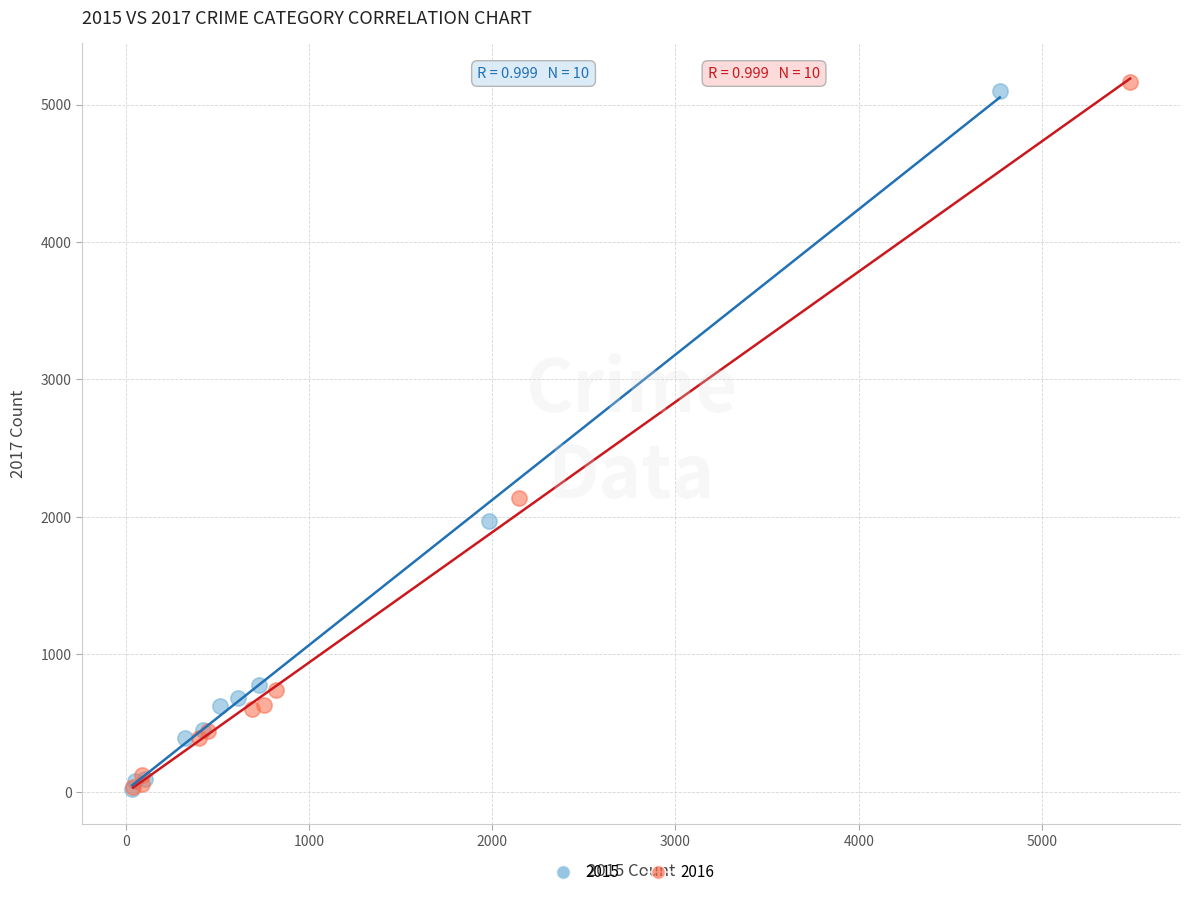

Which series has the largest Y range (max minus min)?

2016